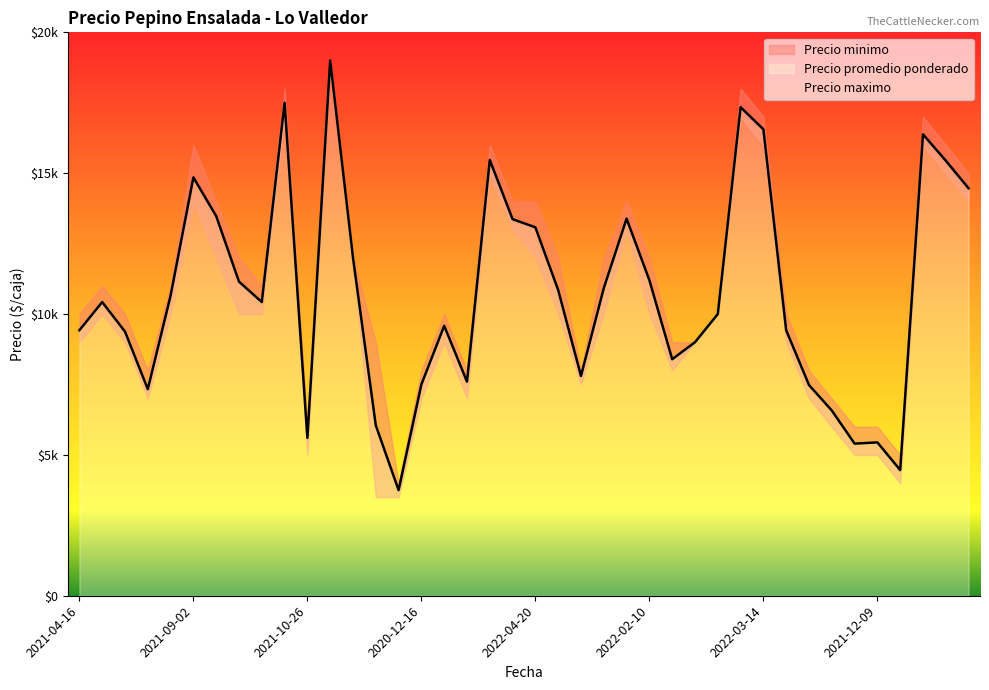

What is the label of the 17th point from the right?

2022-02-03